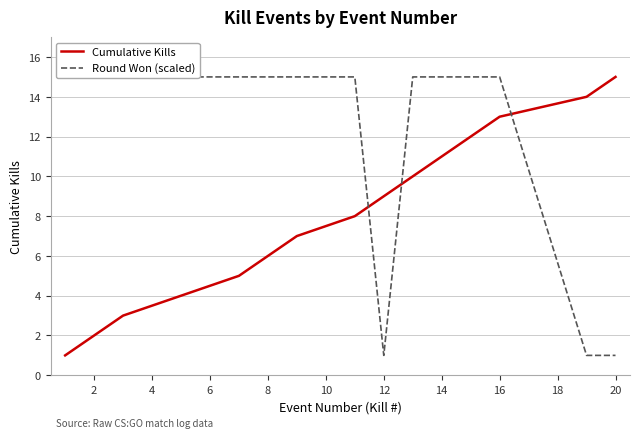

What is the greatest value displayed?

15